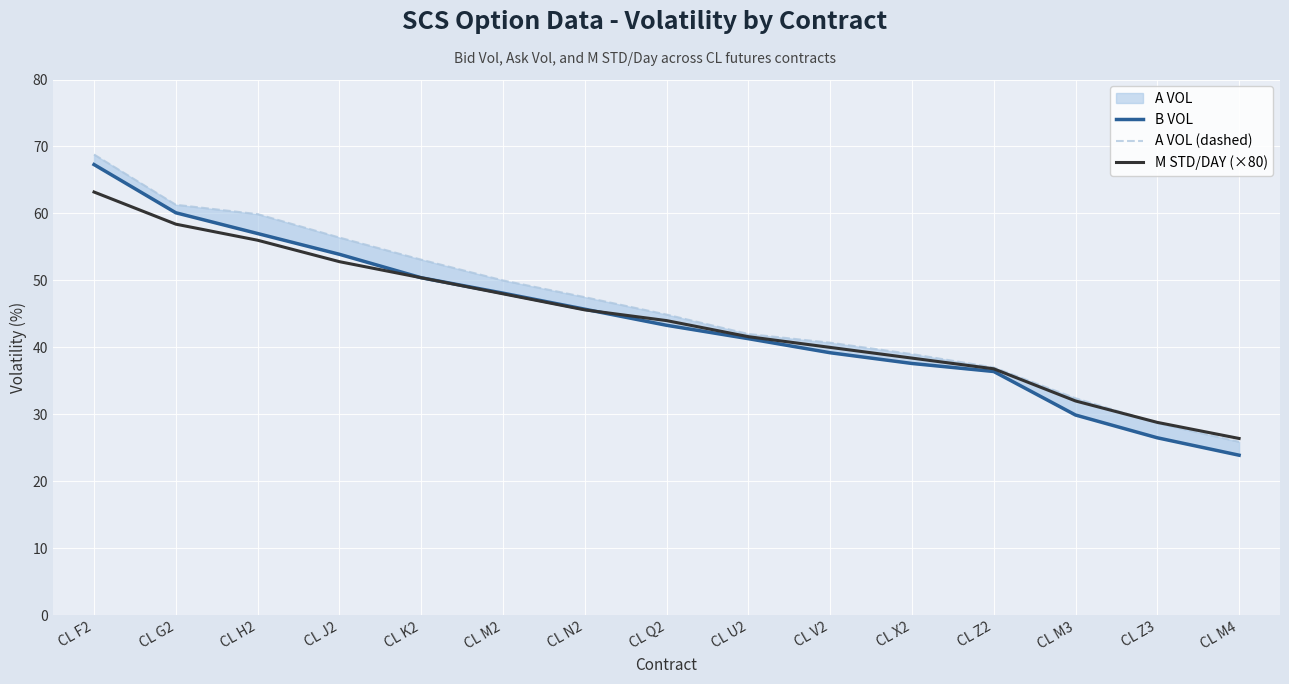

List the labels in order of M STD/DAY (×80) value, largest first.

CL F2, CL G2, CL H2, CL J2, CL K2, CL M2, CL N2, CL Q2, CL U2, CL V2, CL X2, CL Z2, CL M3, CL Z3, CL M4